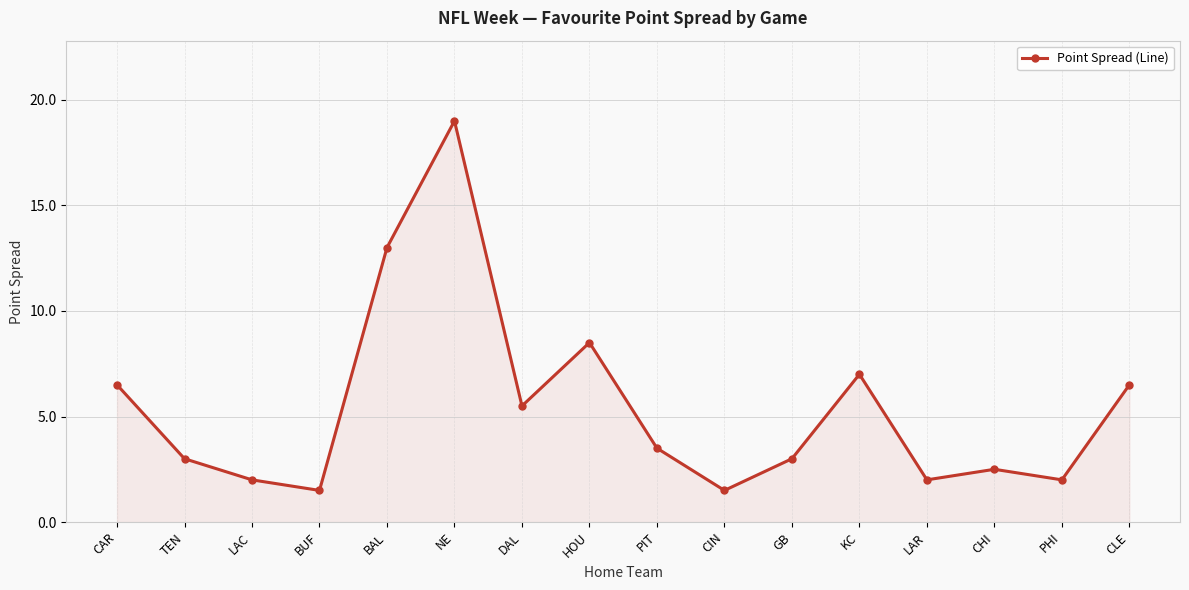

What is the value of the 12th point from the left?

7.0